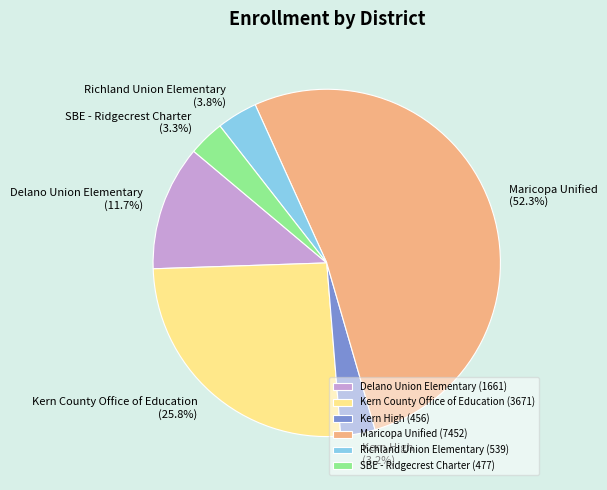

To the nearest percent, what is the average slice percentage?

17%